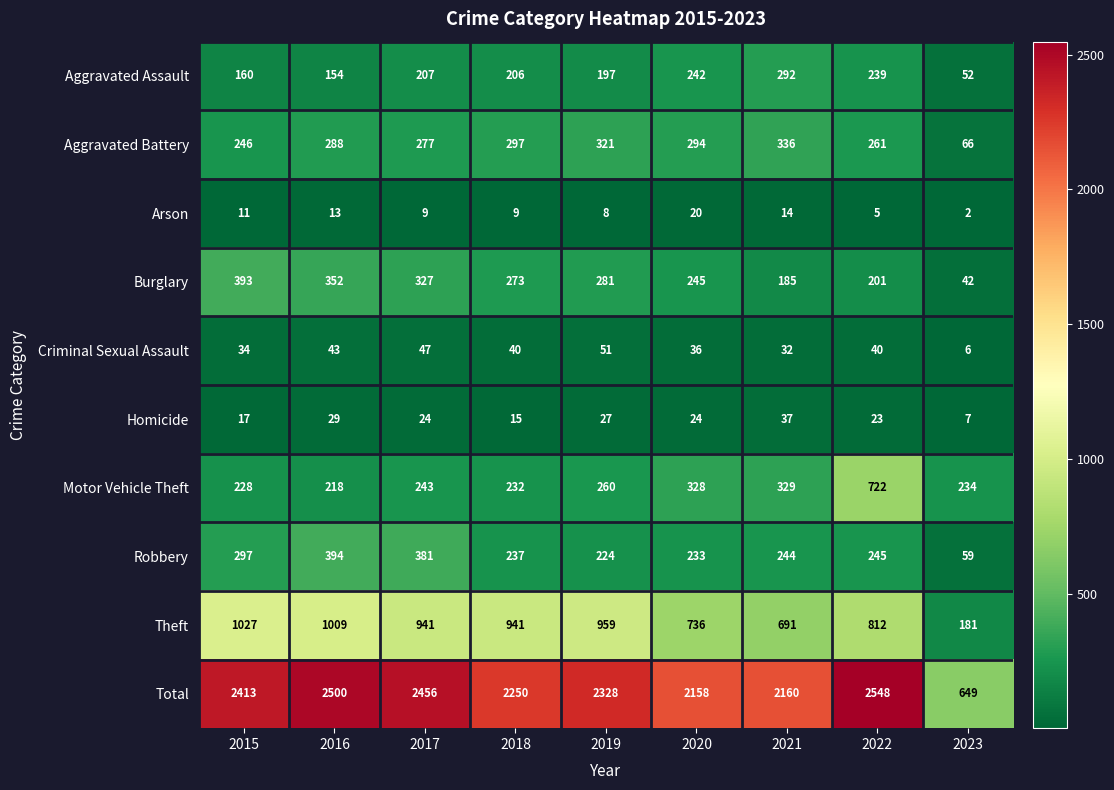

What is the sum of the Robbery values at 2018 and 2017?

618